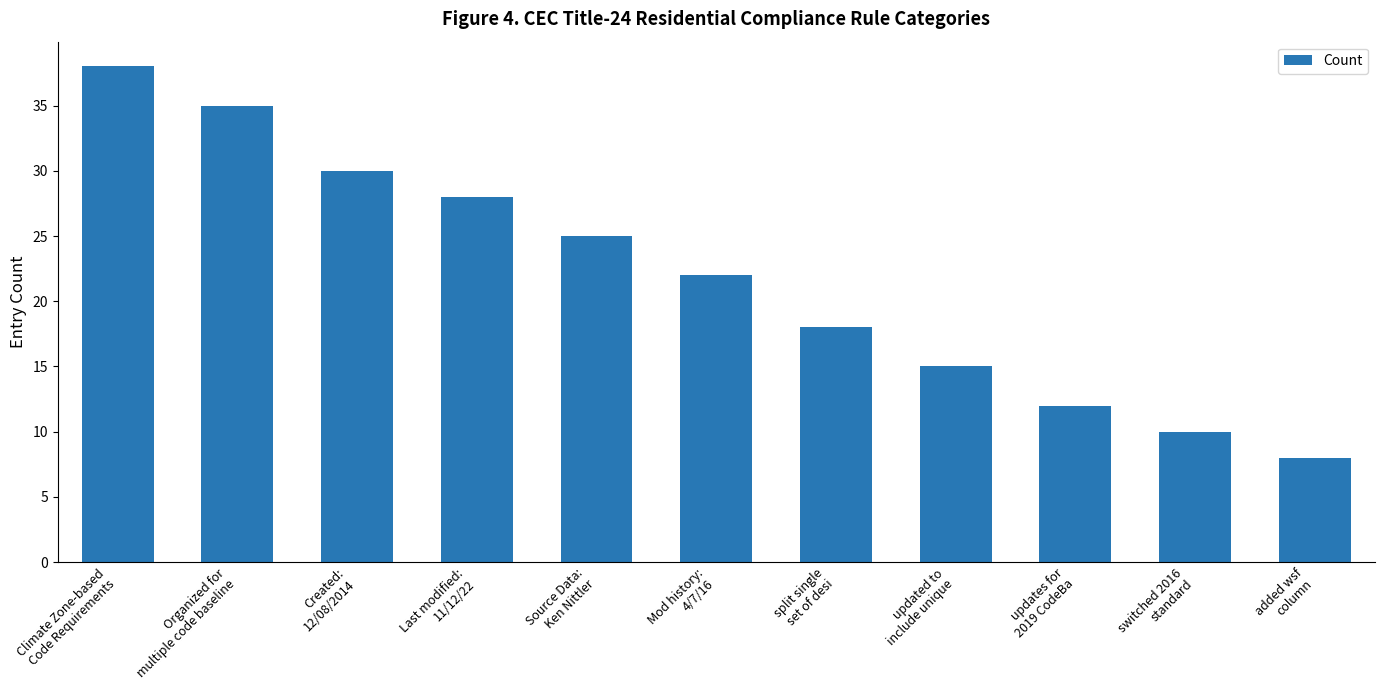

Read the value at Organized for
multiple code baseline, to the nearest 5.

35